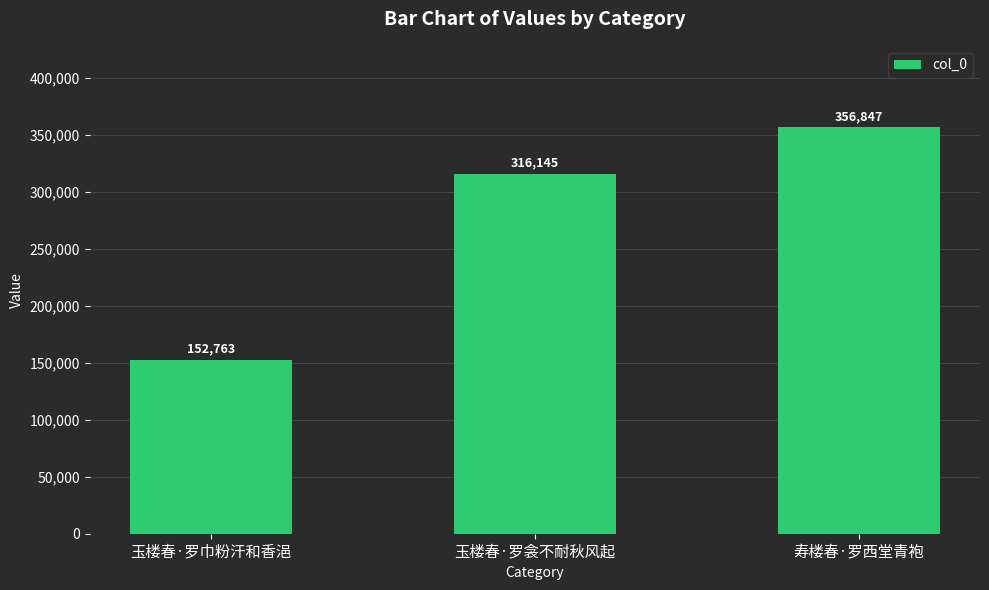

Reading left to right, extract all data points from this chart.

152763	316145	356847